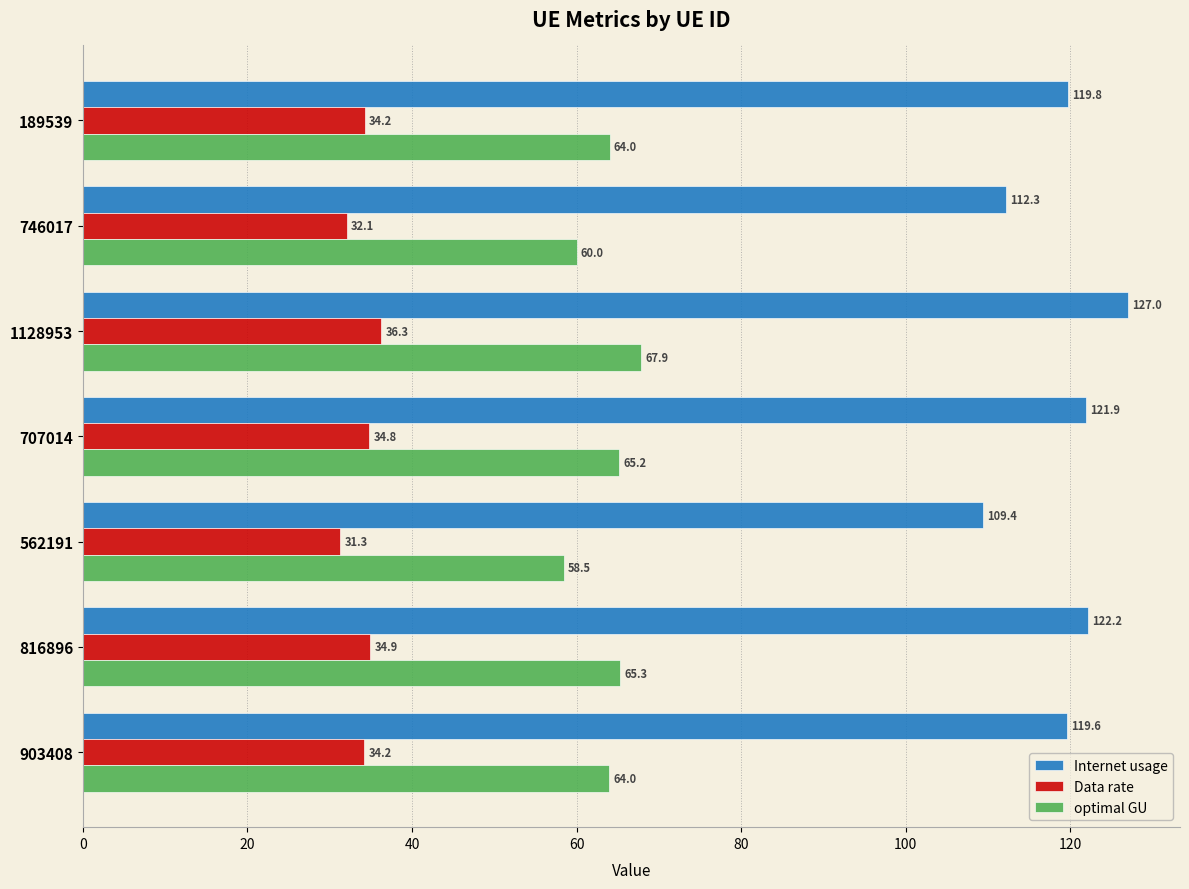

Which series has the largest total across all categories?

Internet usage